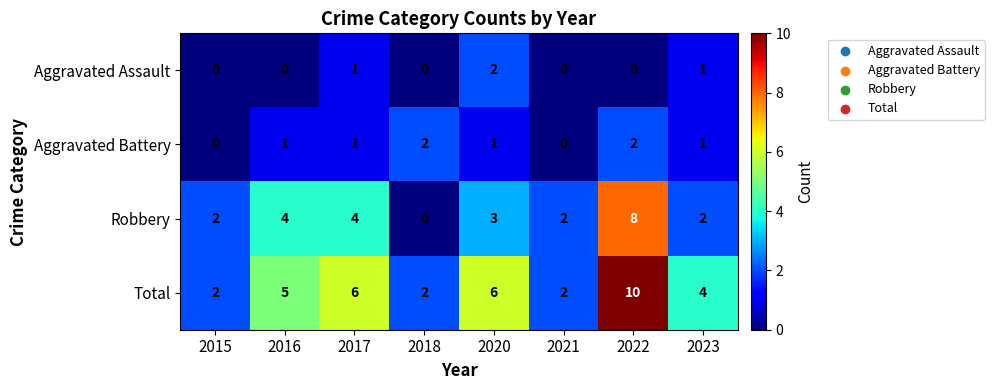

How many Aggravated Assault values are between 0 and 1?

7